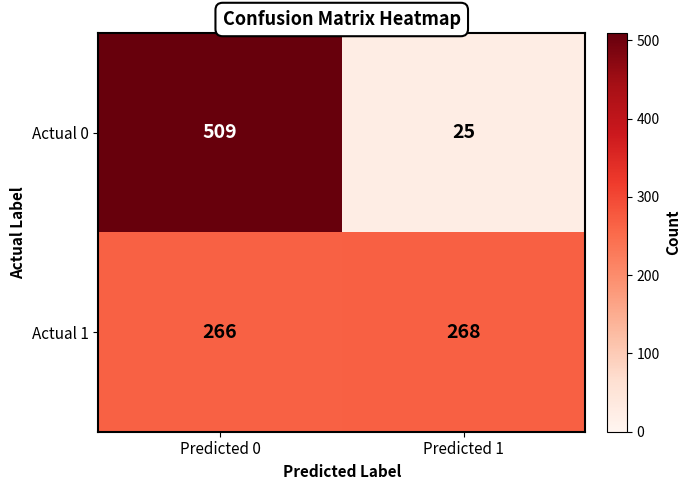

What is the sum of all Actual 1 values?

534